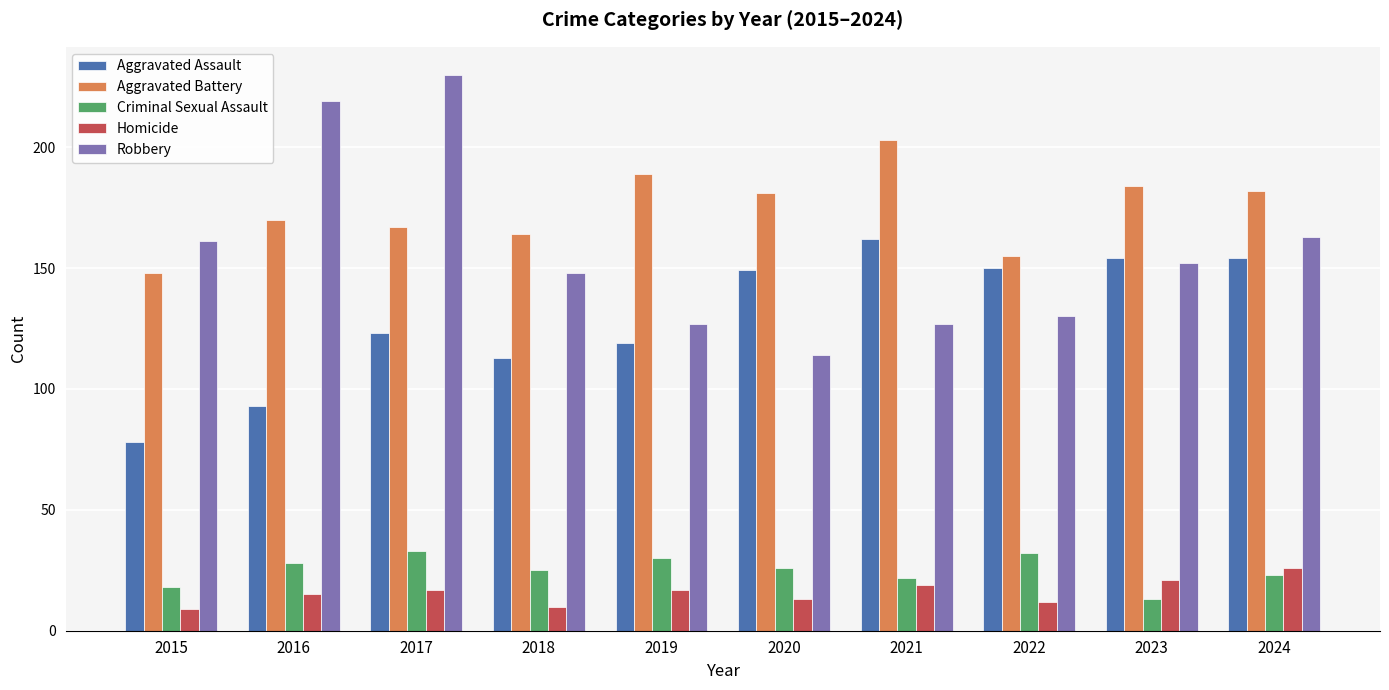

How many groups of bars are there?

10